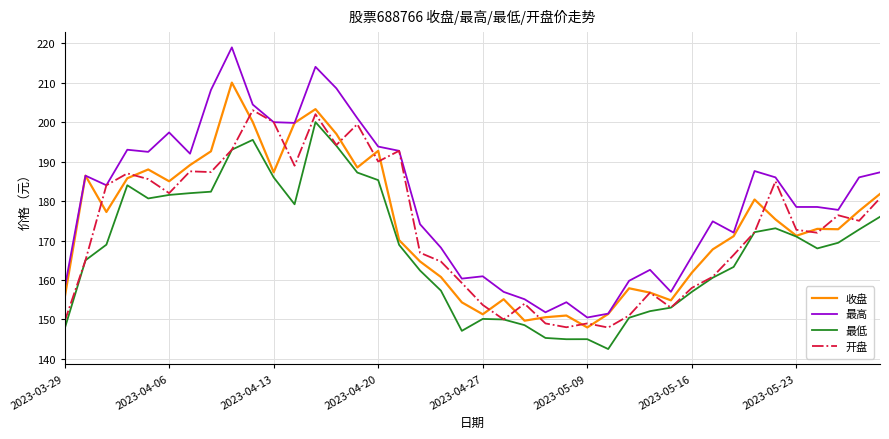

What is the maximum value shown in the chart?

218.9